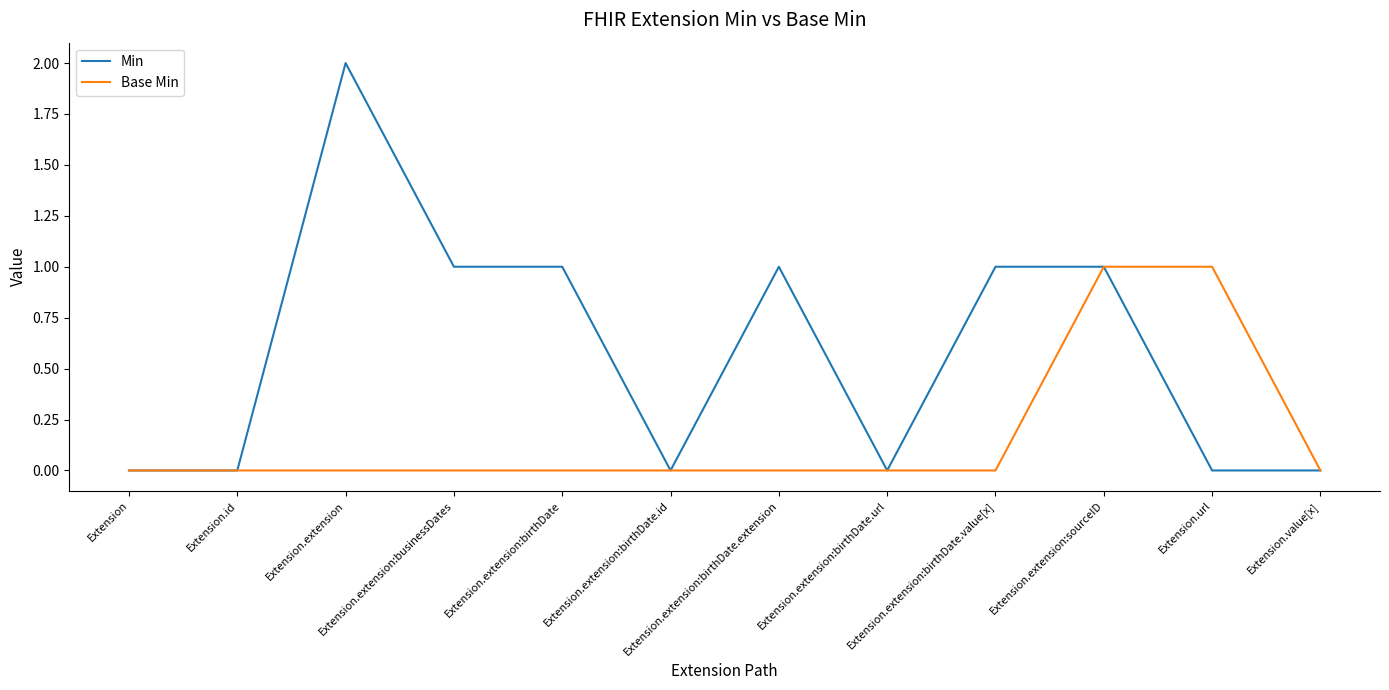

Which series has the largest total across all categories?

Min